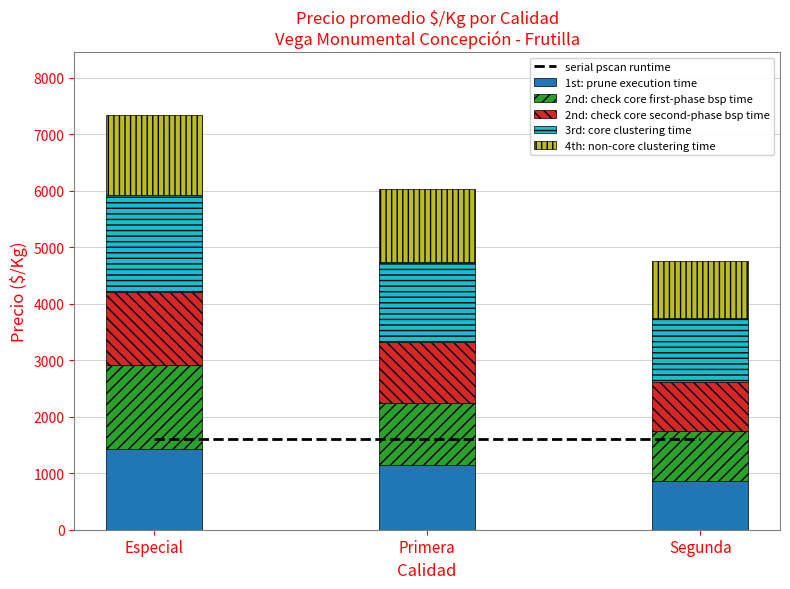

List the labels in order of 2nd: check core second-phase bsp time value, largest first.

Especial, Primera, Segunda